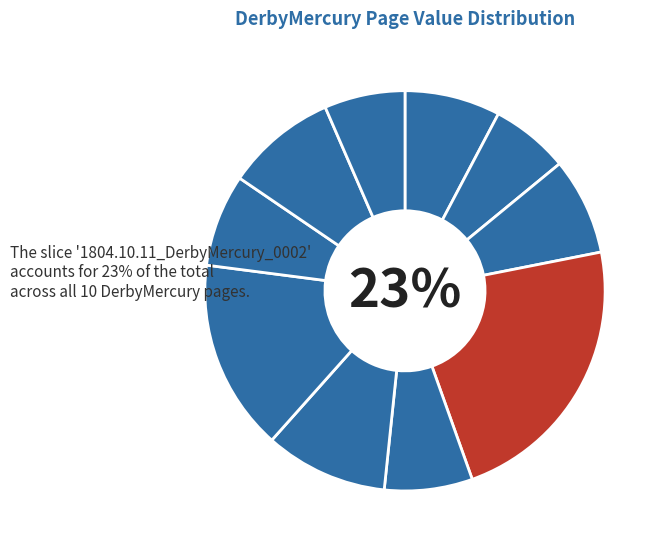

What is the largest slice in the pie chart?

1804.10.11_DerbyMercury_0002